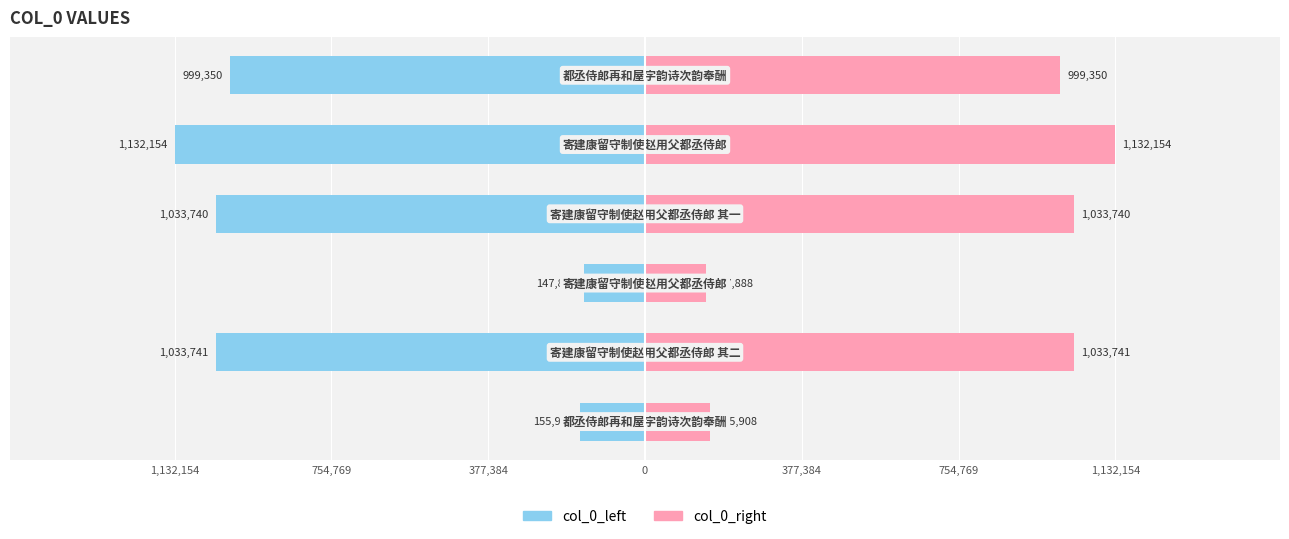

Which series has the largest range (max minus min)?

col_0_left